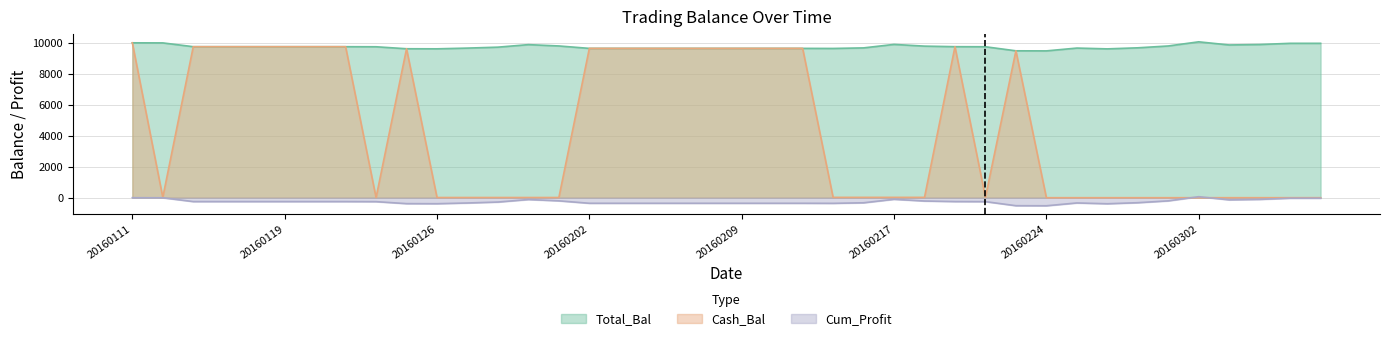

Where does the Cash_Bal series first go above 21?

20160111